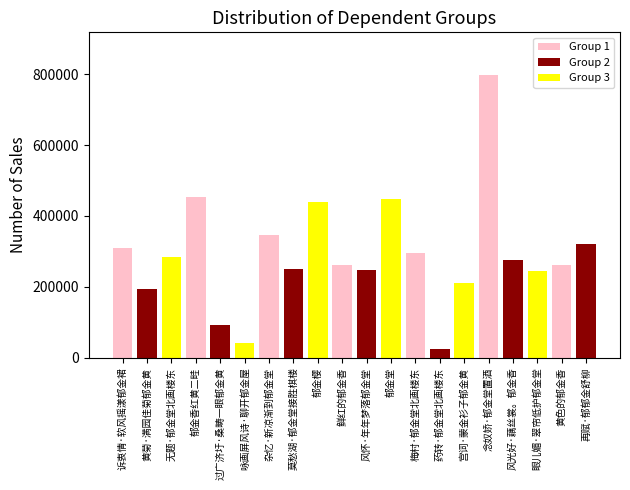

Between 鲜红的郁金香 and 药转·郁金堂北画楼东, which is larger?

鲜红的郁金香